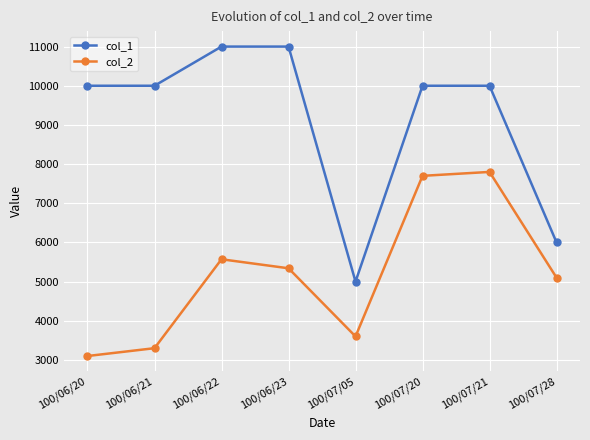

At how many categories does at least one series exceed 4674?

8